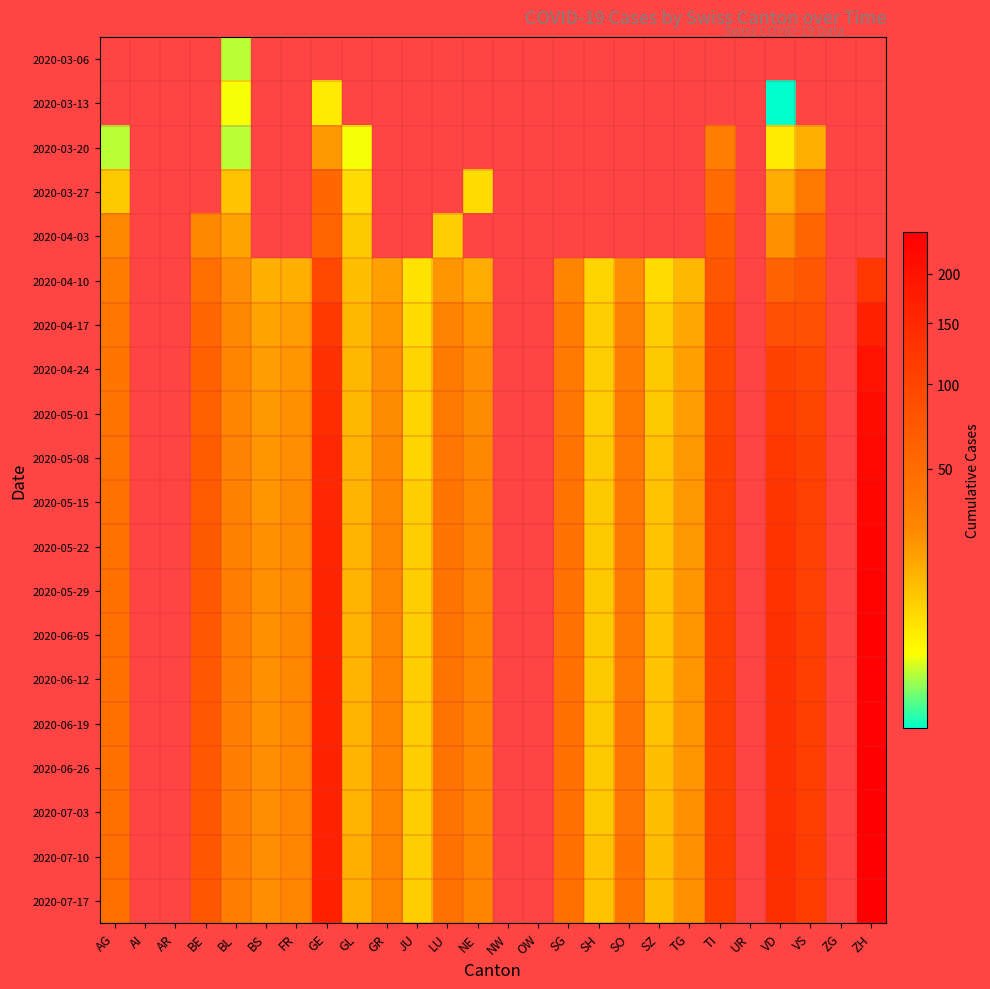

Which label corresponds to the smallest value in the chart?

VD